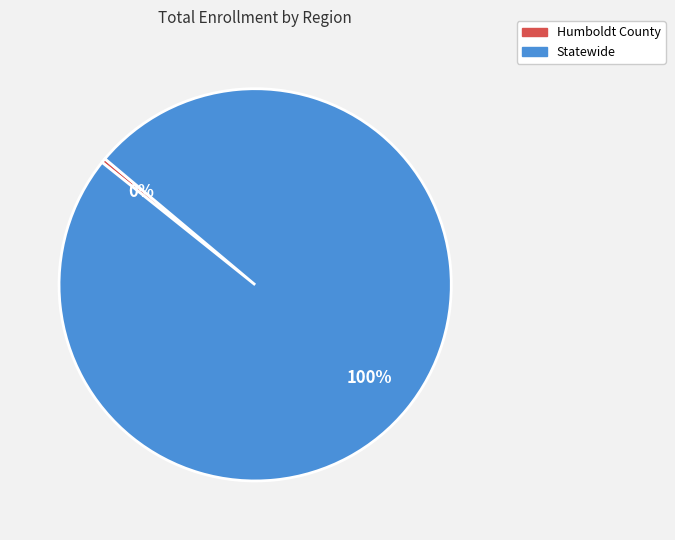

Which has a higher value, Humboldt County or Statewide?

Statewide